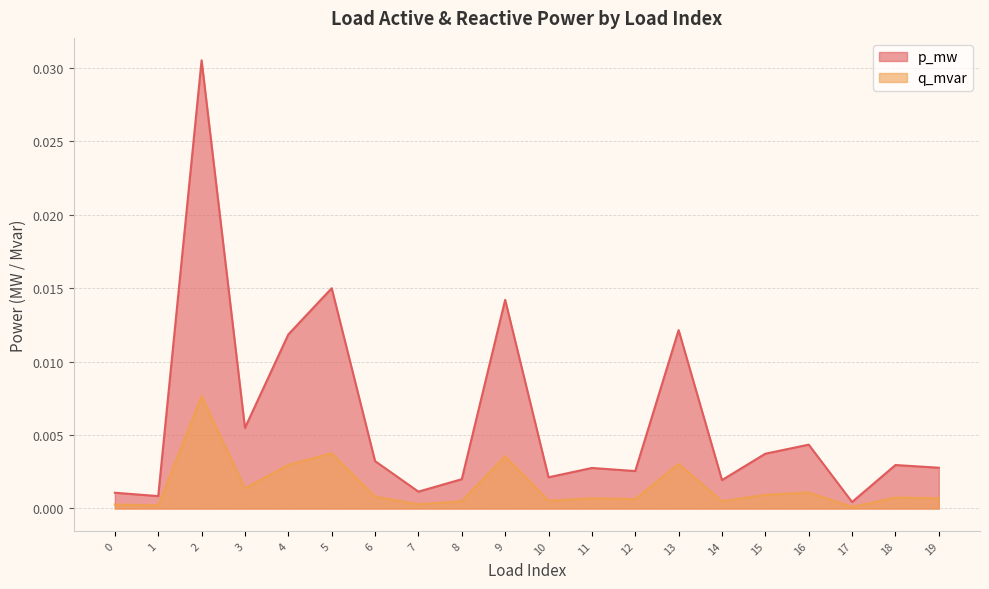

Is the value of p_mw at 13 greater than the value of q_mvar at 11?

Yes